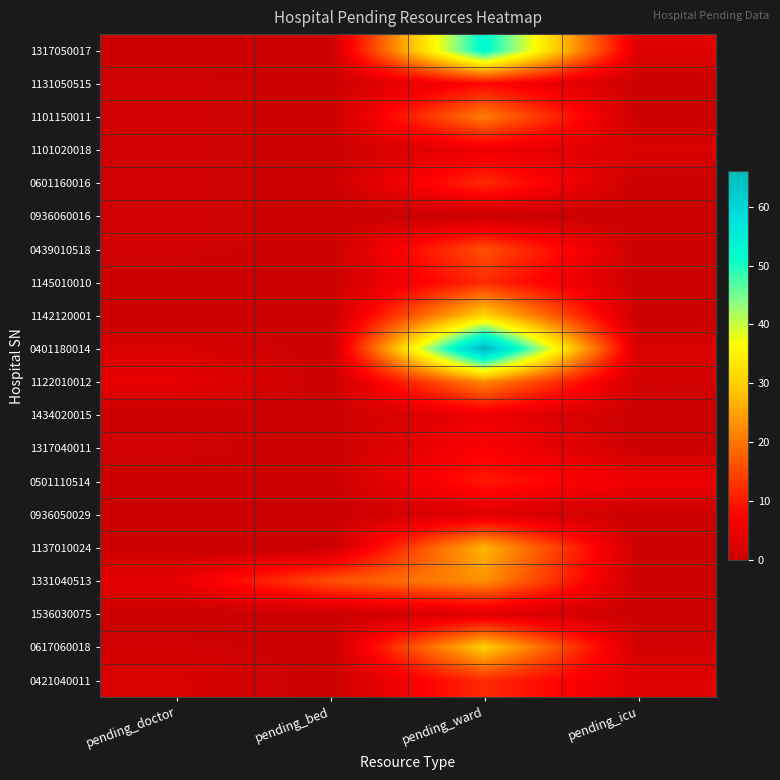

Reading right to left, transcribe all the data shown in this chart.

1317050017: pending_icu=3	pending_ward=53	pending_bed=0	pending_doctor=0
1131050515: pending_icu=0	pending_ward=8	pending_bed=0	pending_doctor=1
1101150011: pending_icu=0	pending_ward=21	pending_bed=0	pending_doctor=1
1101020018: pending_icu=2	pending_ward=5	pending_bed=0	pending_doctor=1
0601160016: pending_icu=0	pending_ward=12	pending_bed=0	pending_doctor=1
0936060016: pending_icu=0	pending_ward=0	pending_bed=0	pending_doctor=1
0439010518: pending_icu=0	pending_ward=16	pending_bed=0	pending_doctor=1
1145010010: pending_icu=0	pending_ward=12	pending_bed=0	pending_doctor=0
1142120001: pending_icu=0	pending_ward=31	pending_bed=0	pending_doctor=0
0401180014: pending_icu=2	pending_ward=66	pending_bed=0	pending_doctor=2
1122010012: pending_icu=1	pending_ward=22	pending_bed=0	pending_doctor=4
1434020015: pending_icu=0	pending_ward=5	pending_bed=0	pending_doctor=0
1317040011: pending_icu=0	pending_ward=7	pending_bed=0	pending_doctor=1
0501110514: pending_icu=5	pending_ward=10	pending_bed=0	pending_doctor=0
0936050029: pending_icu=0	pending_ward=3	pending_bed=0	pending_doctor=0
1137010024: pending_icu=0	pending_ward=27	pending_bed=0	pending_doctor=0
1331040513: pending_icu=0	pending_ward=23	pending_bed=16	pending_doctor=4
1536030075: pending_icu=0	pending_ward=3	pending_bed=0	pending_doctor=0
0617060018: pending_icu=1	pending_ward=30	pending_bed=0	pending_doctor=1
0421040011: pending_icu=3	pending_ward=12	pending_bed=0	pending_doctor=2